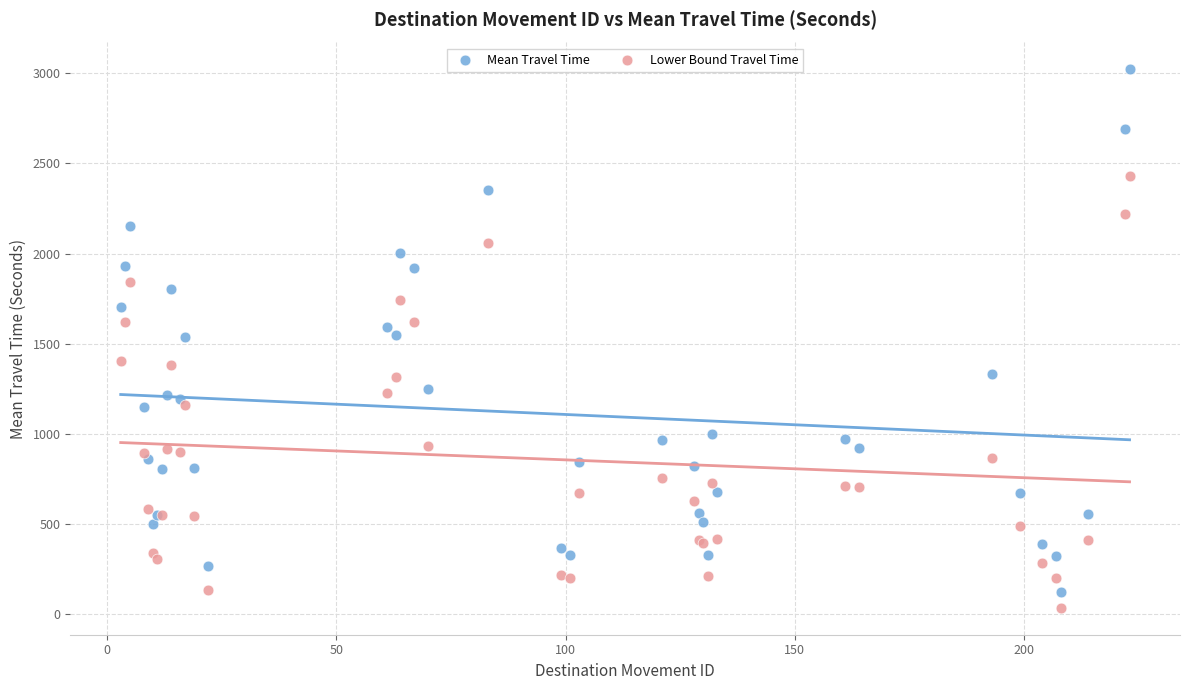

Which series has the largest Y range (max minus min)?

Mean Travel Time